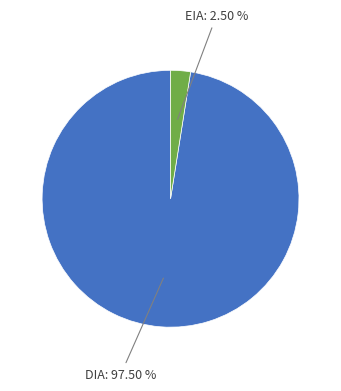

Is there a majority slice in this chart?

Yes